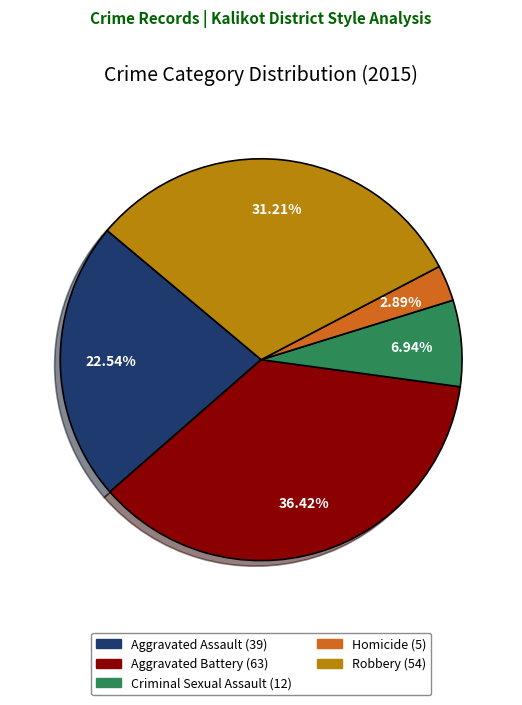

To the nearest percent, what portion does Aggravated Assault represent?

23%